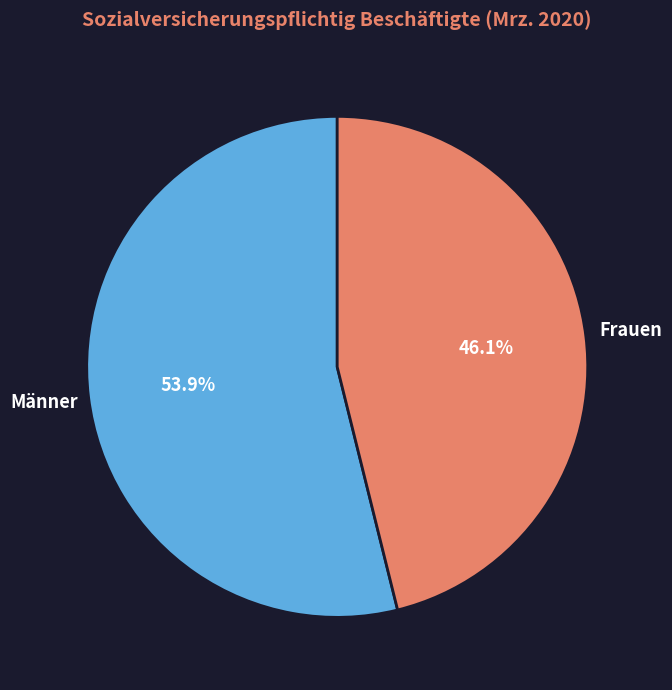

Is it true that Männer is 54% of the pie?

True